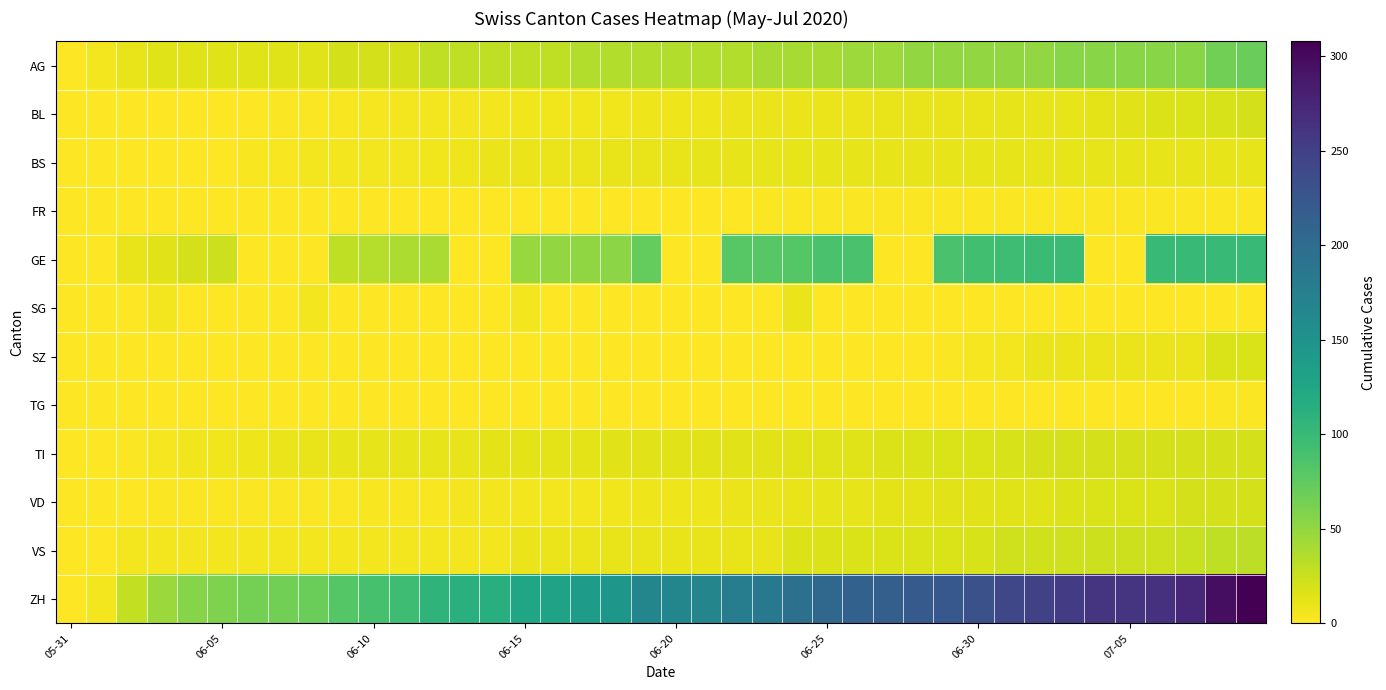

How many series are shown in this chart?

12